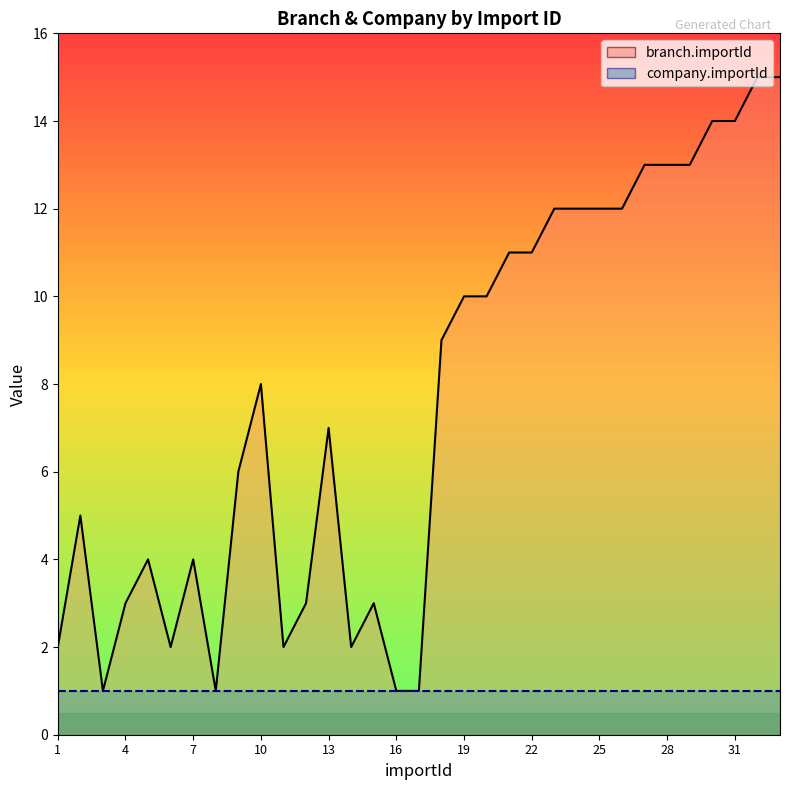

What is the spread (max minus min) of values at 1?

1